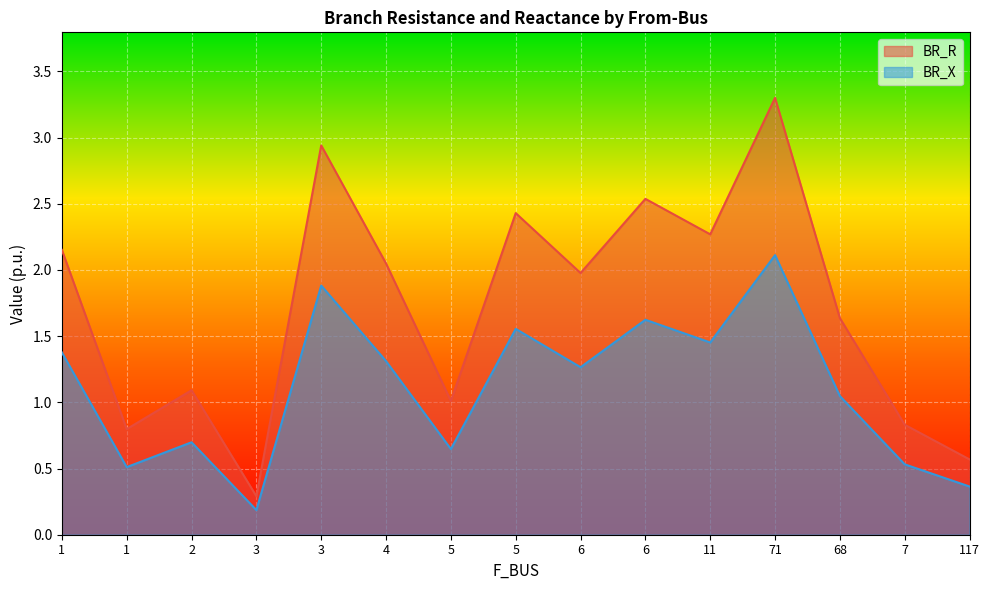

At which category does BR_R reach its first local valley?

1